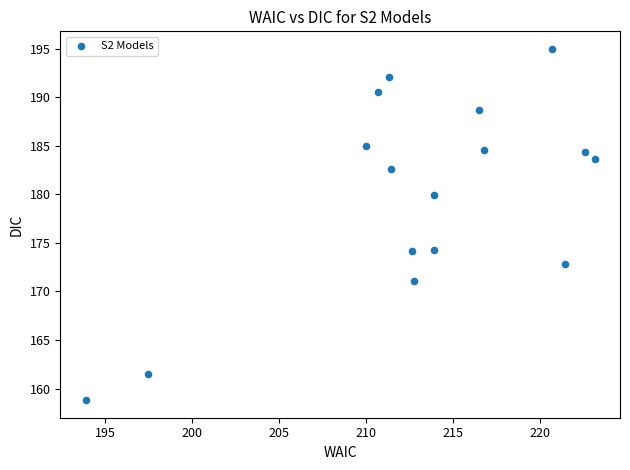

What is the range of Y values (max minus min)?

36.2